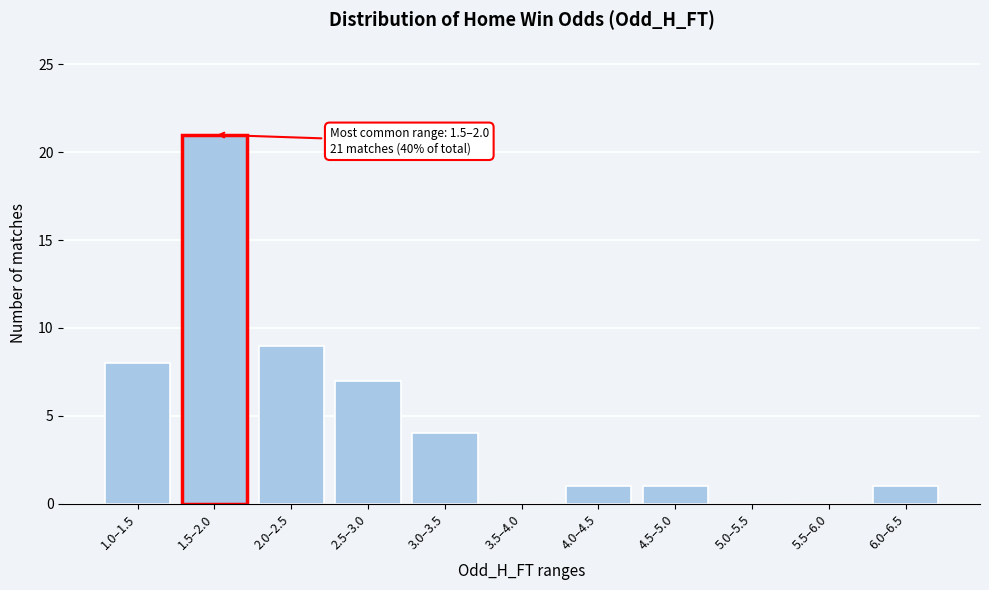

Where is the data nearest to the value 10?

2.0–2.5